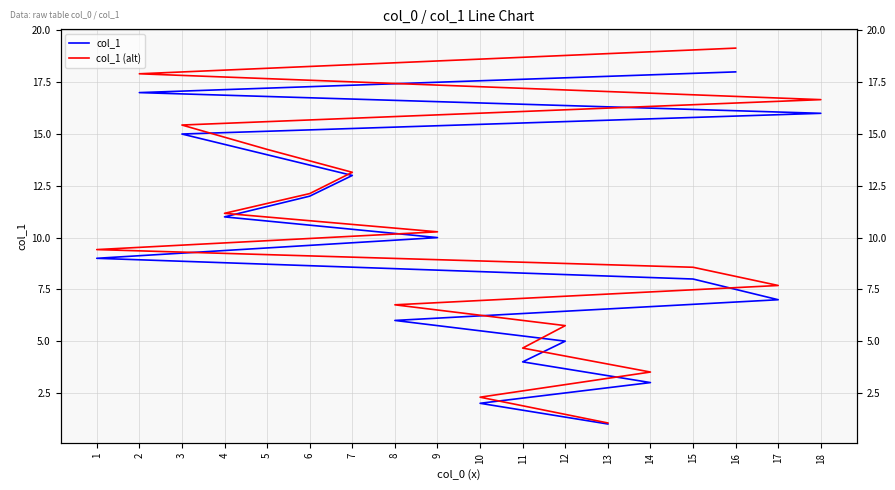

True or false: col_1 and col_1 (alt) intersect in this chart.

False